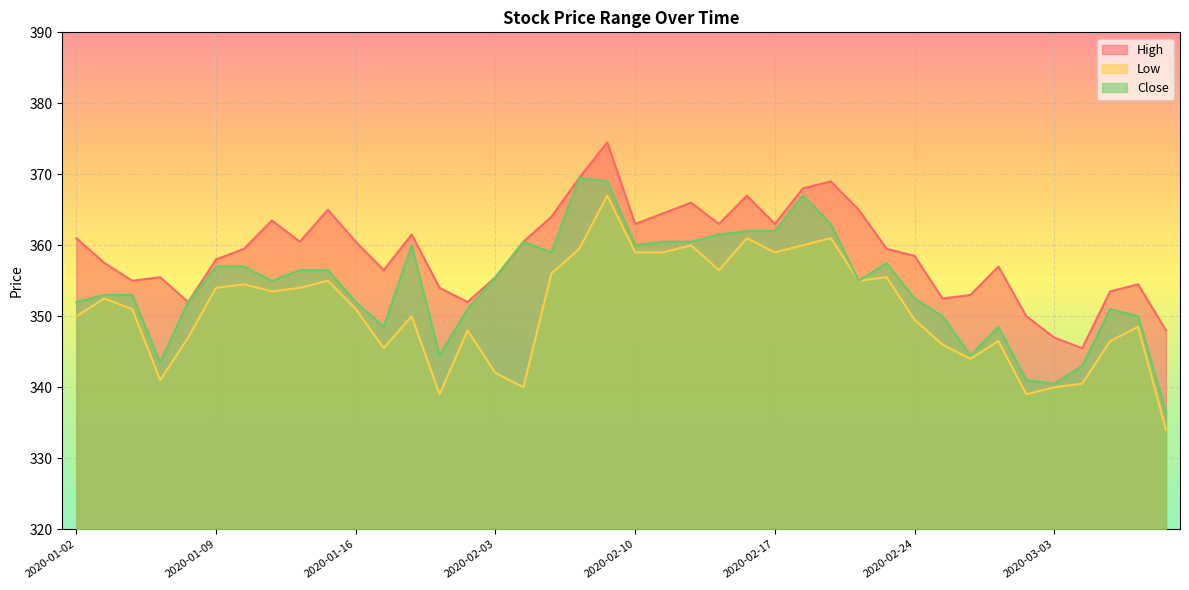

At which category is the sum across all series the highest?

2020-02-07